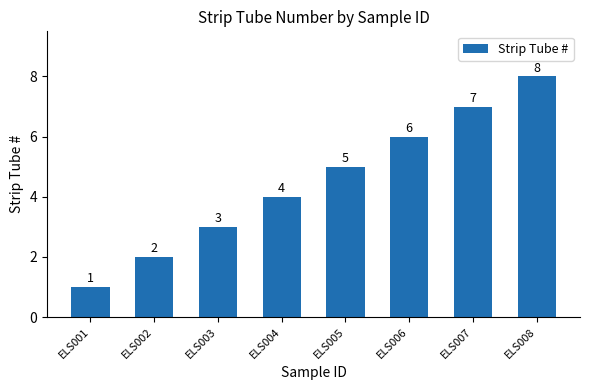

Does the chart contain any negative values?

No